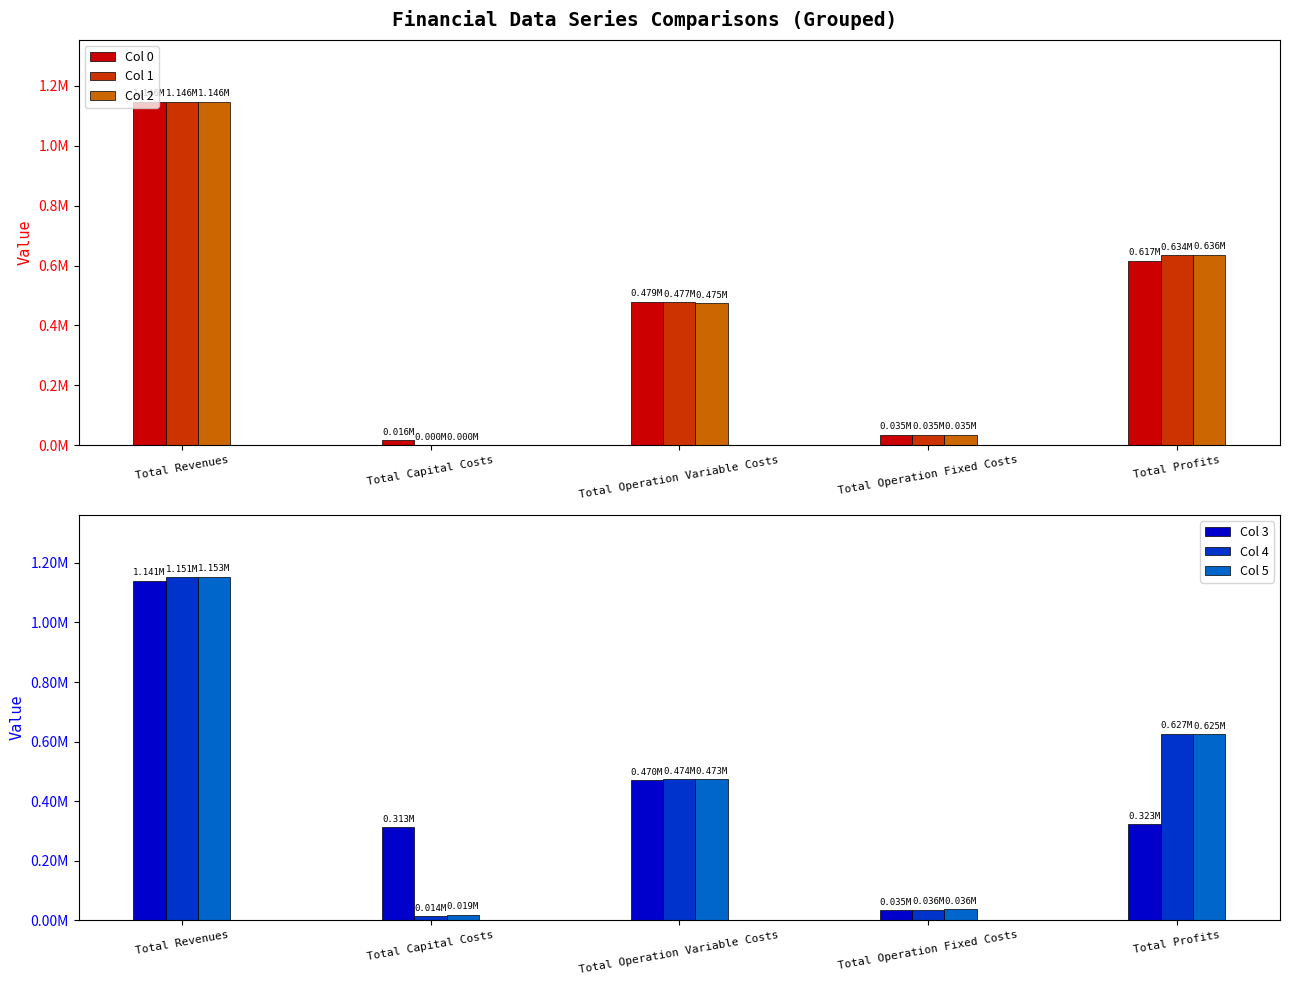

Which label corresponds to the largest value in the chart?

Total Revenues